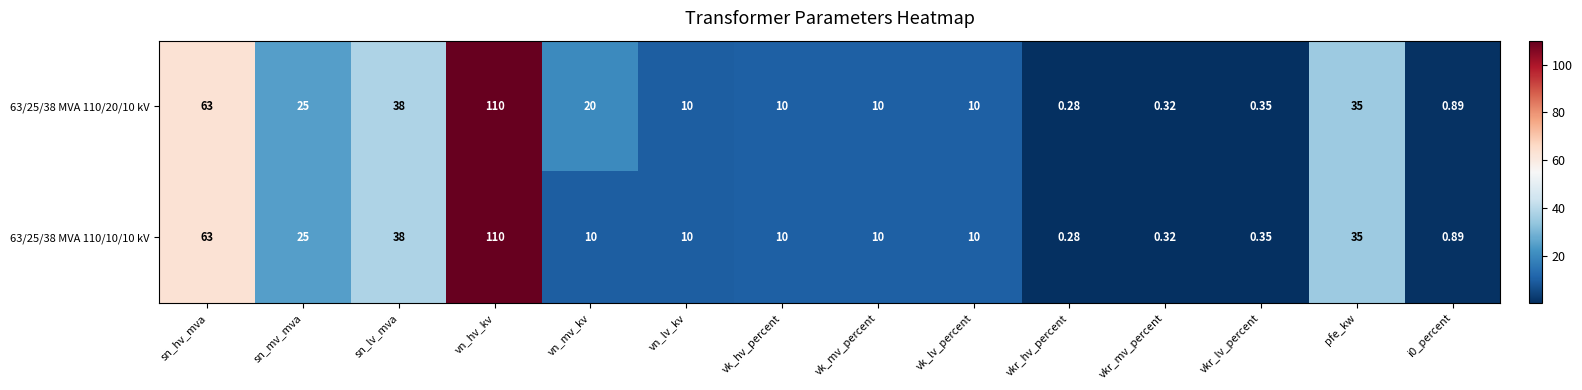

Is the value of 63/25/38 MVA 110/20/10 kV at vk_mv_percent greater than the value of 63/25/38 MVA 110/10/10 kV at sn_mv_mva?

No